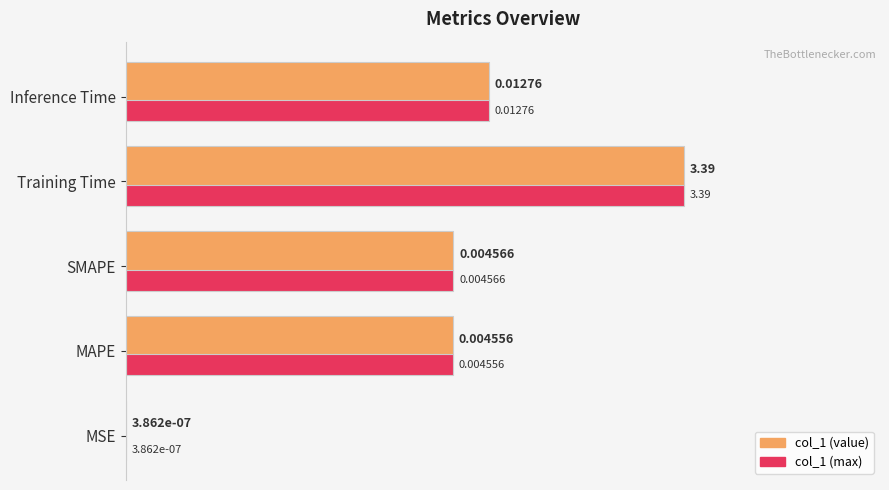

How many categories are shown in the chart?

5